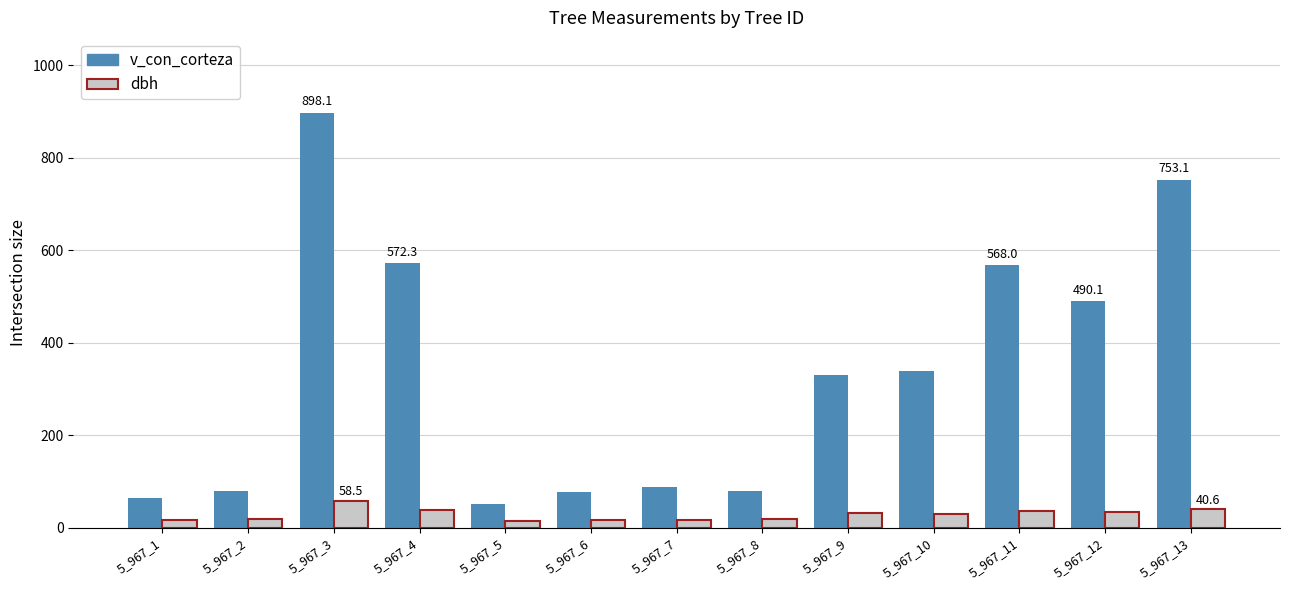

Rank the series by their average value, from lowest to highest.

dbh, v_con_corteza